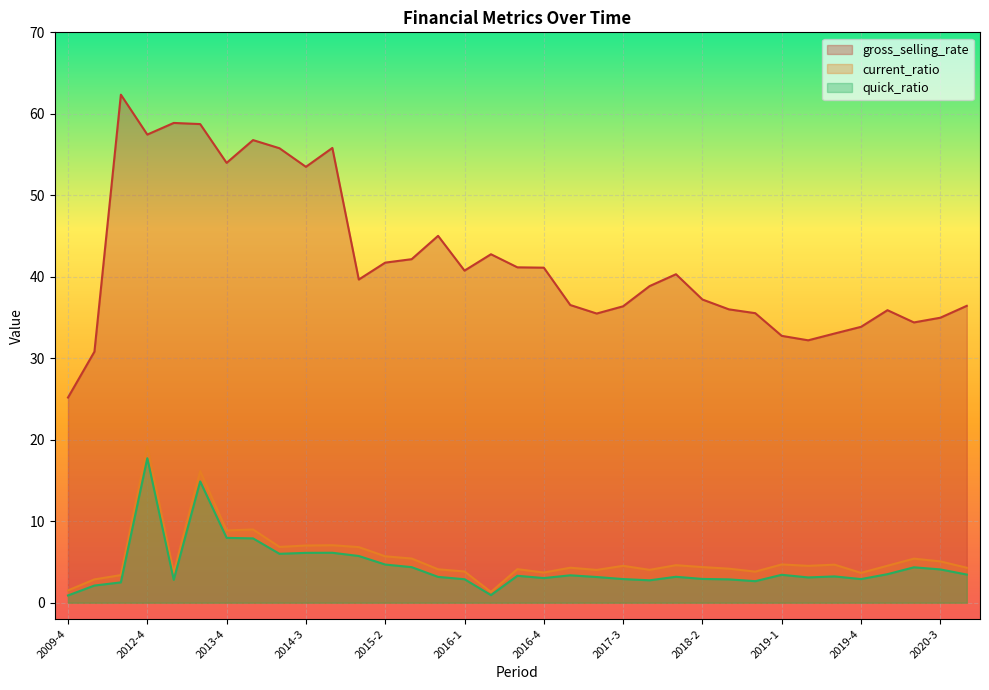

What is the label of the 14th point from the right?

2017-3